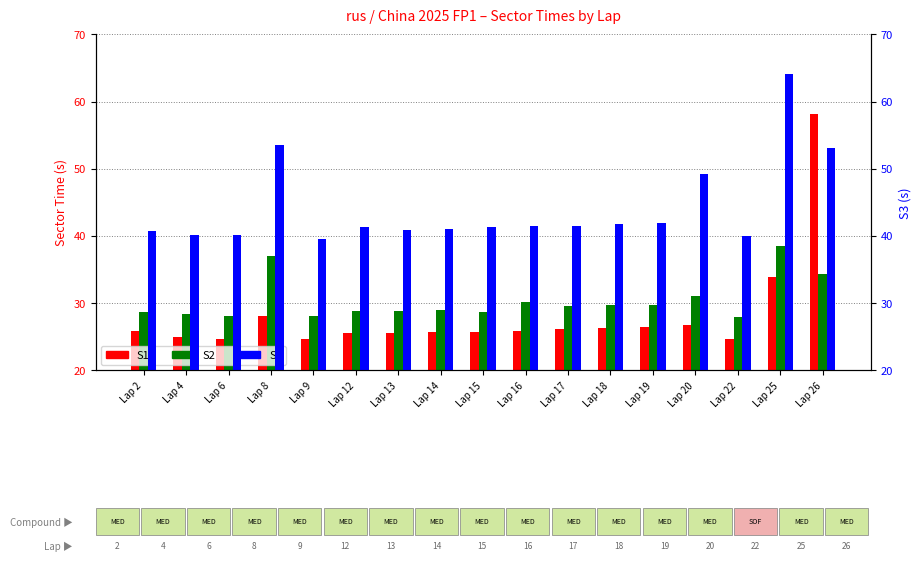

What is the value of the S3 bar at the 13th from the left?

41.9